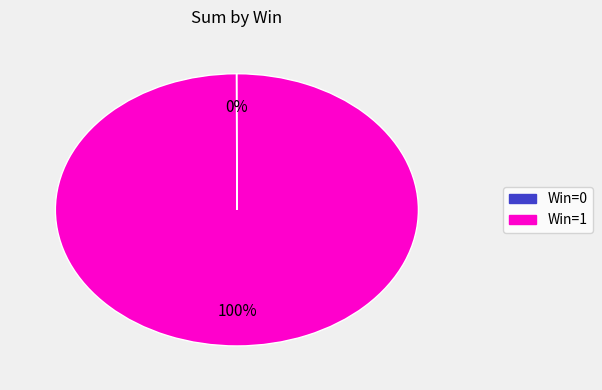

Which slice is the largest?

Win=1